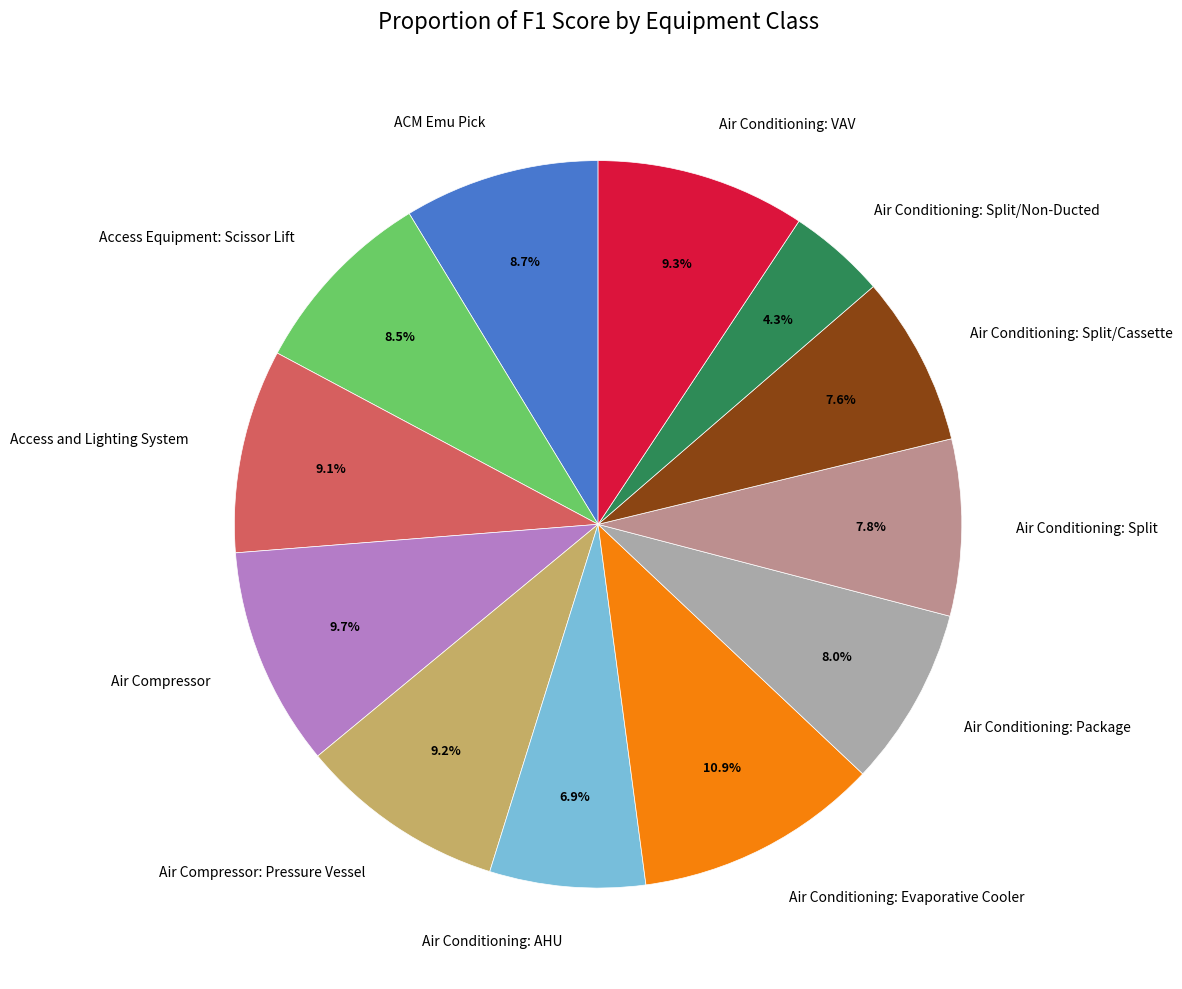

Does Air Conditioning: Evaporative Cooler represent more than half of the total?

No